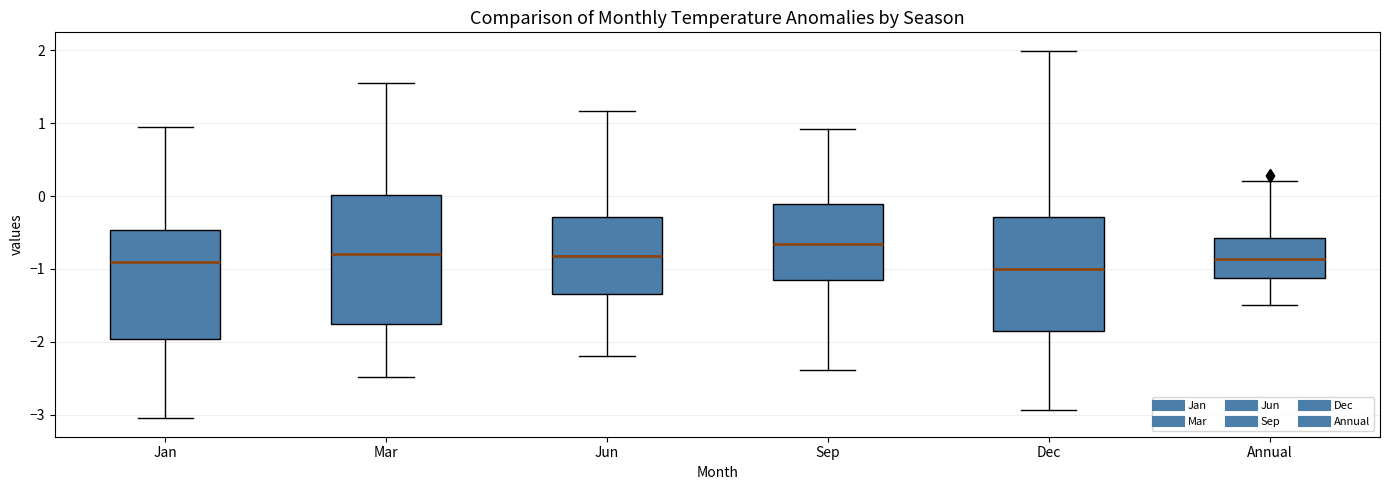

Reading left to right, read every box against the y-axis: the position of its median line, the range the box covers, and the ends of its whiskers. The values are not printed on the chart, so give them approximately, as read against the axis.

Jan: median -0.9, box -2.0 to -0.5, whiskers -3.0 to 1.0
Mar: median -0.8, box -1.7 to 0.0, whiskers -2.5 to 1.6
Jun: median -0.8, box -1.3 to -0.3, whiskers -2.2 to 1.2
Sep: median -0.7, box -1.2 to -0.1, whiskers -2.4 to 0.9
Dec: median -1.0, box -1.9 to -0.3, whiskers -2.9 to 2.0
Annual: median -0.9, box -1.1 to -0.6, whiskers -1.5 to 0.2